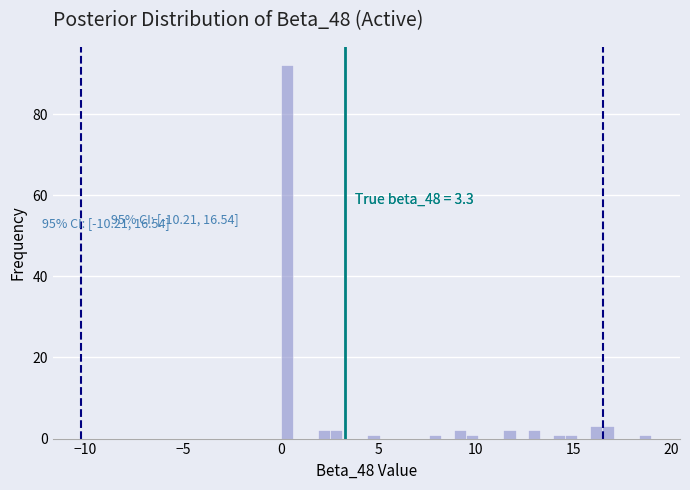

Read against the x-axis, roughly where is the centre of the tallest bar?

0.5